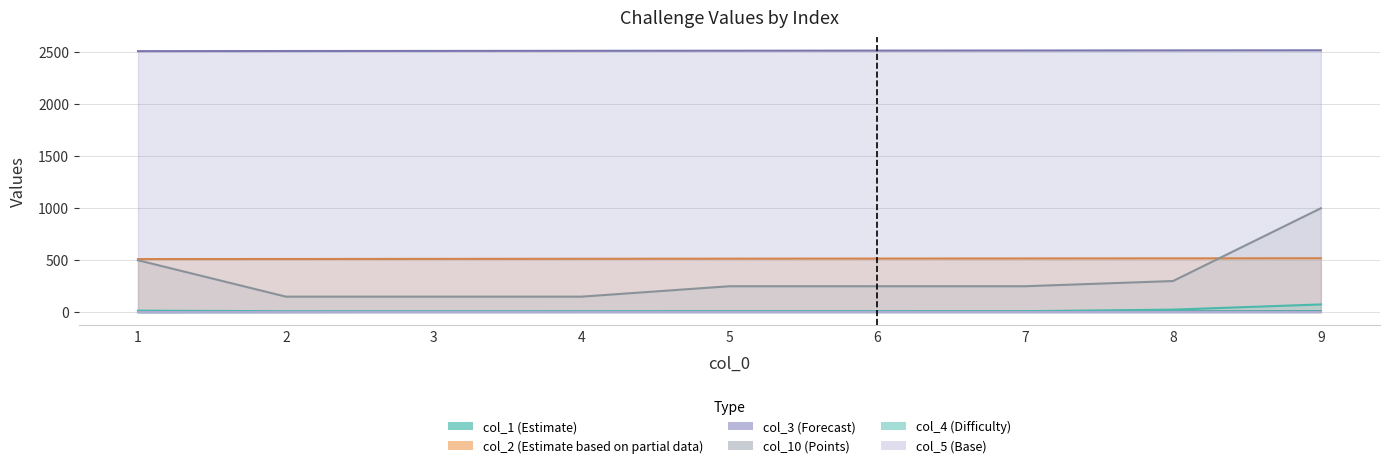

Reading right to left, transcribe all the data shown in this chart.

col_1: 9=9	8=8	7=7	6=6	5=5	4=4	3=3	2=2	1=1
col_2: 9=519	8=518	7=517	6=516	5=515	4=514	3=513	2=512	1=511
col_3: 9=2519	8=2518	7=2517	6=2516	5=2515	4=2514	3=2513	2=2512	1=2511
col_10: 9=1000	8=300	7=250	6=250	5=250	4=150	3=150	2=150	1=500
col_4: 9=75	8=25	7=10	6=10	5=10	4=10	3=10	2=10	1=15